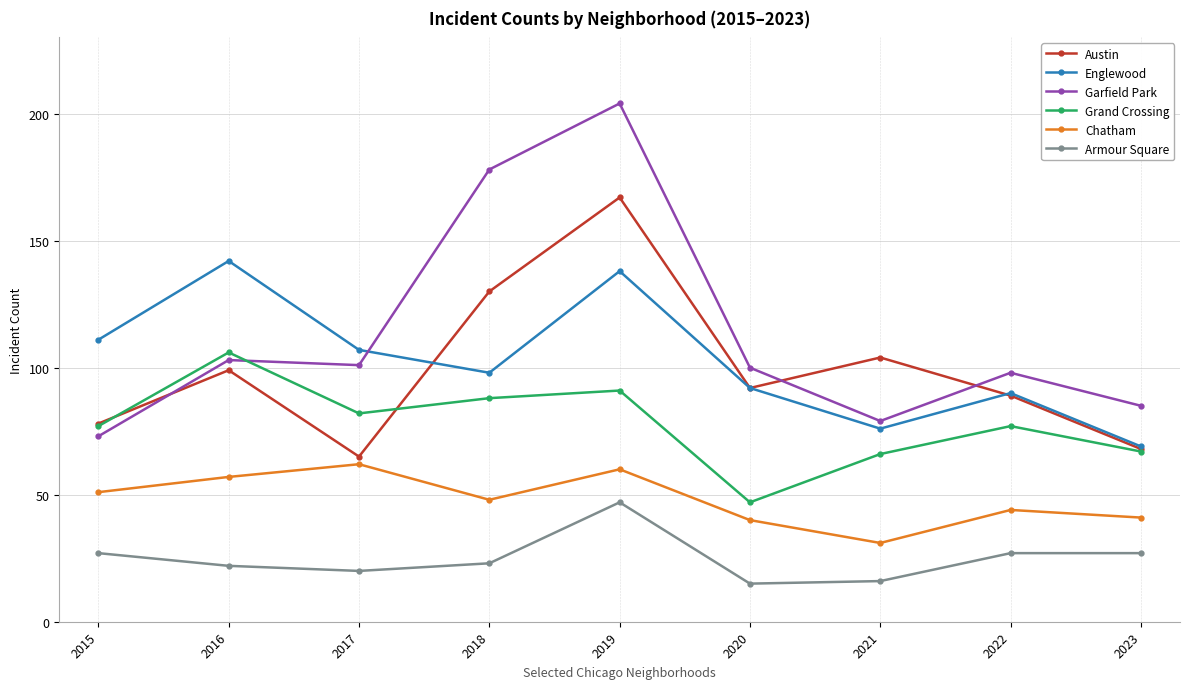

The value of Garfield Park at 2017 is 101. True or false?

True